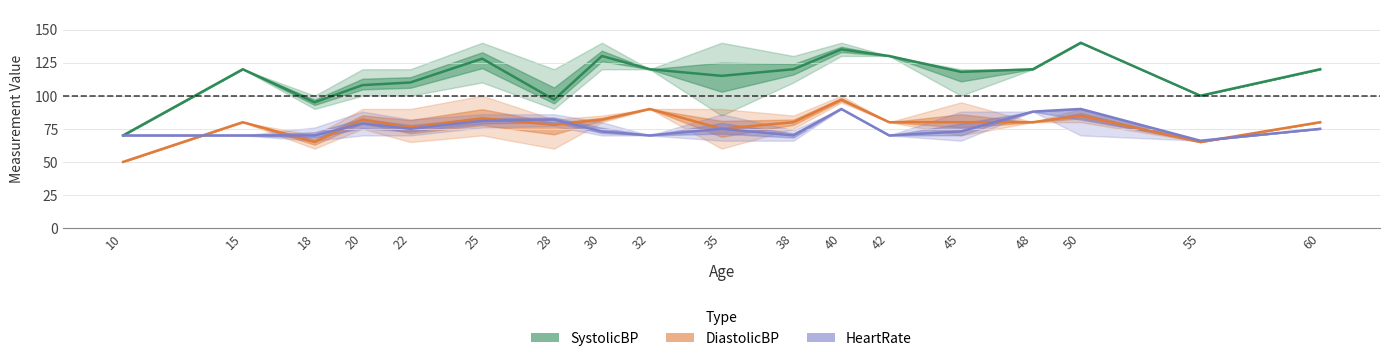

At which label is HeartRate mean closest to 78?

20